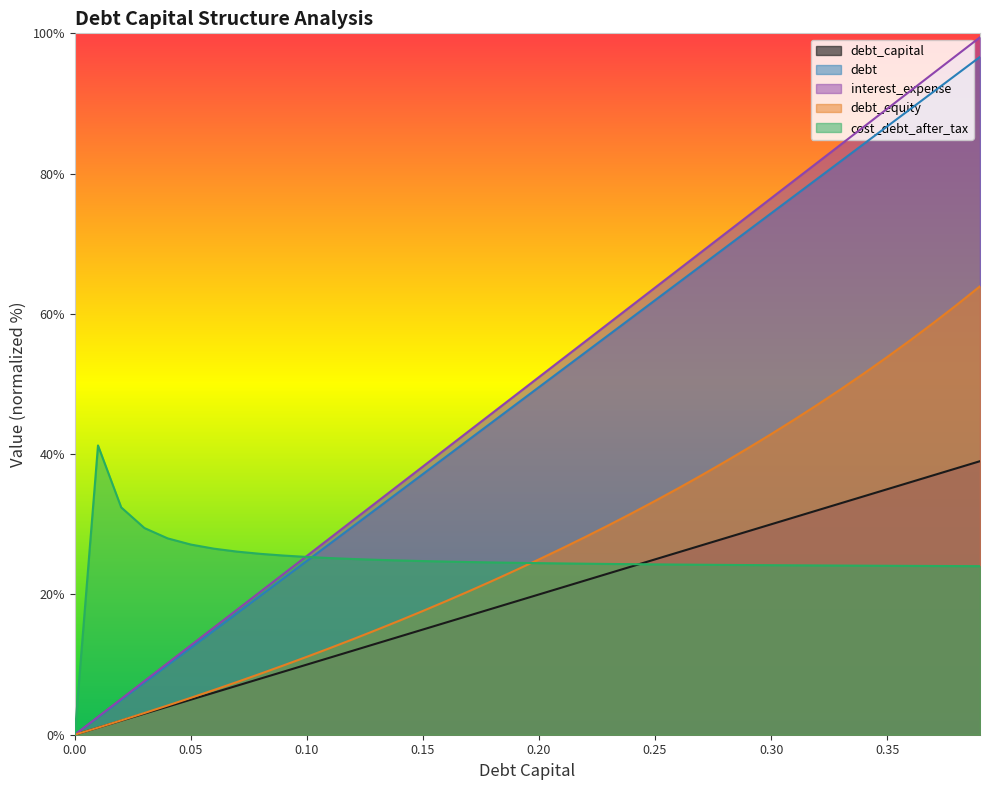

True or false: interest_expense has more than 1 points higher than both neighbors.

False